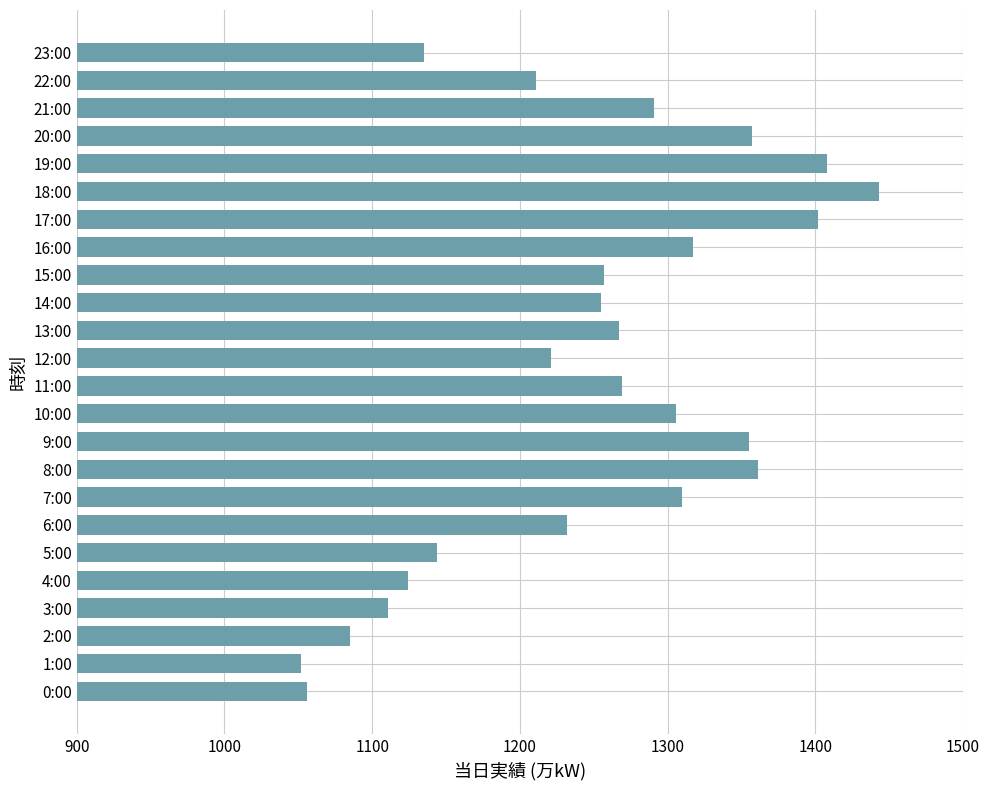

The chart shows a value of 373 at 4:00. True or false?

False